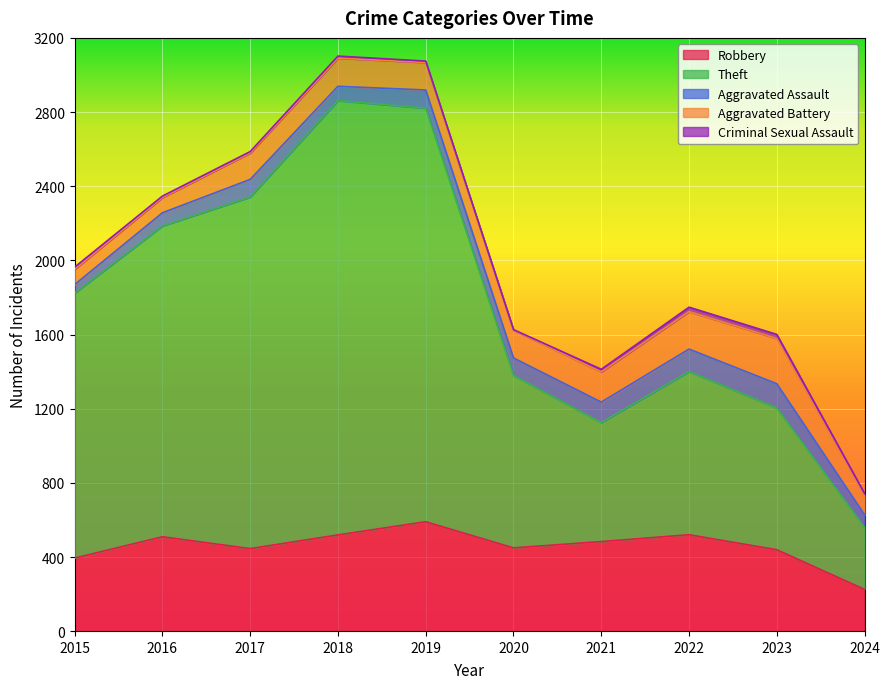

At how many categories does at least one series exceed 1904?

2